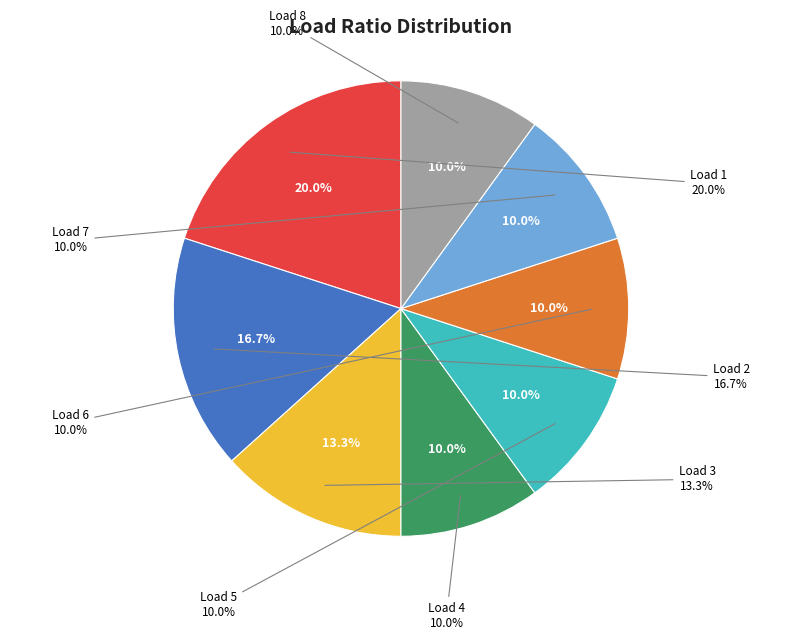

How many segments does this pie chart have?

8